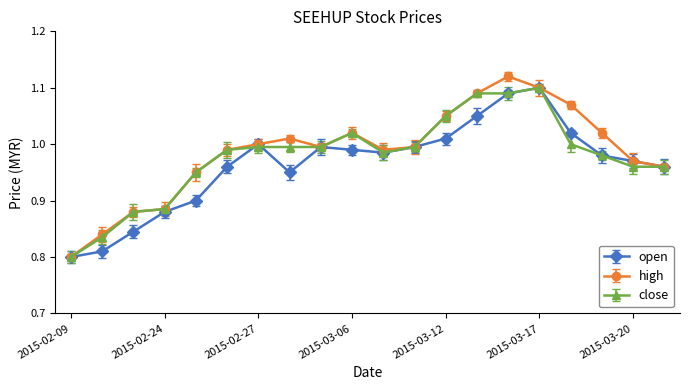

True or false: high and open intersect in this chart.

False